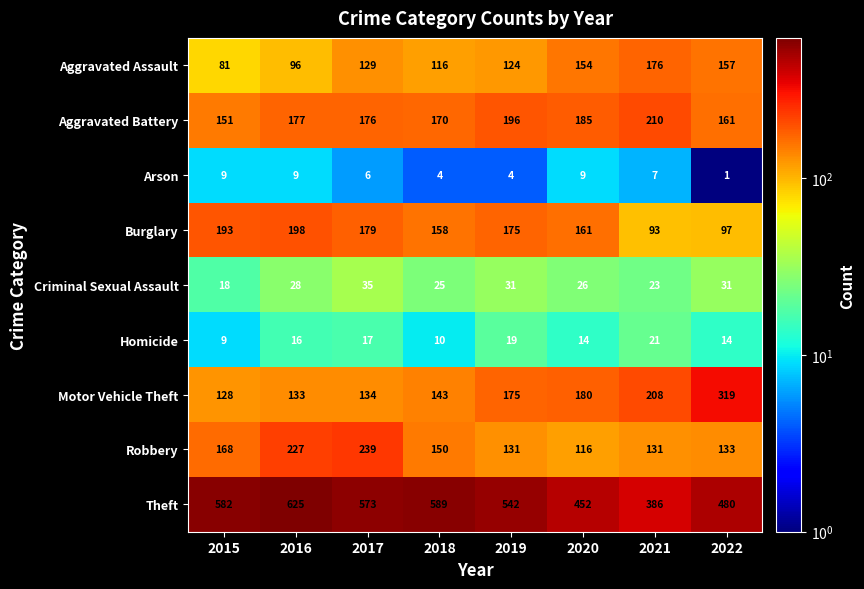

Is the value of Aggravated Assault at 2018 greater than the value of Criminal Sexual Assault at 2016?

Yes